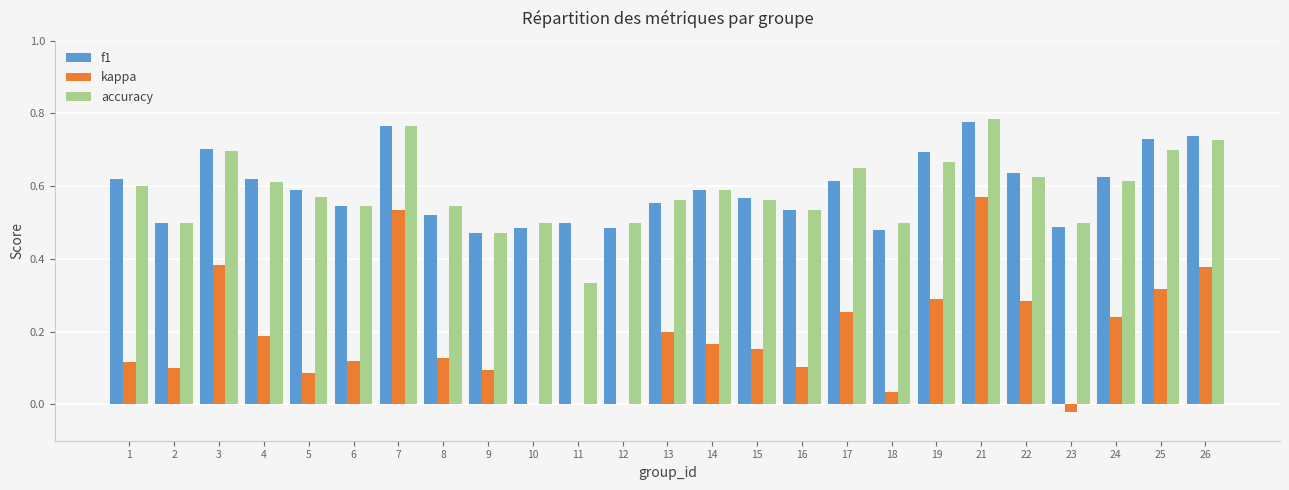

Is it true that kappa equals 0.0 at 2?

False